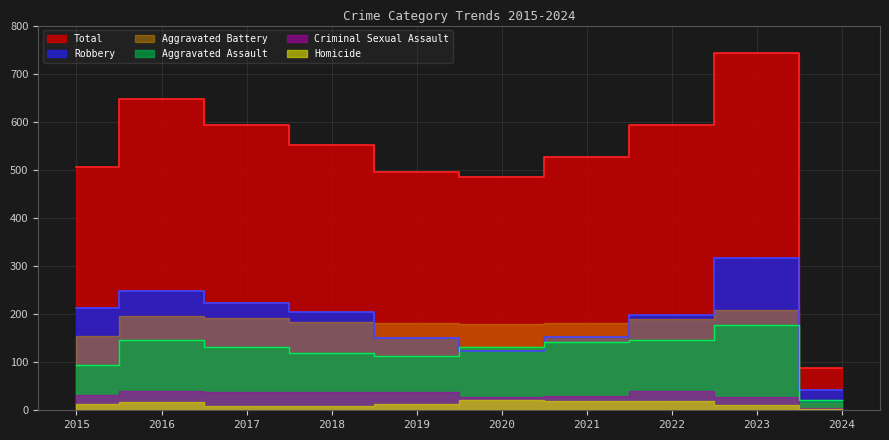

Between which two adjacent categories do Aggravated Assault and Robbery first intersect?

2019 and 2020